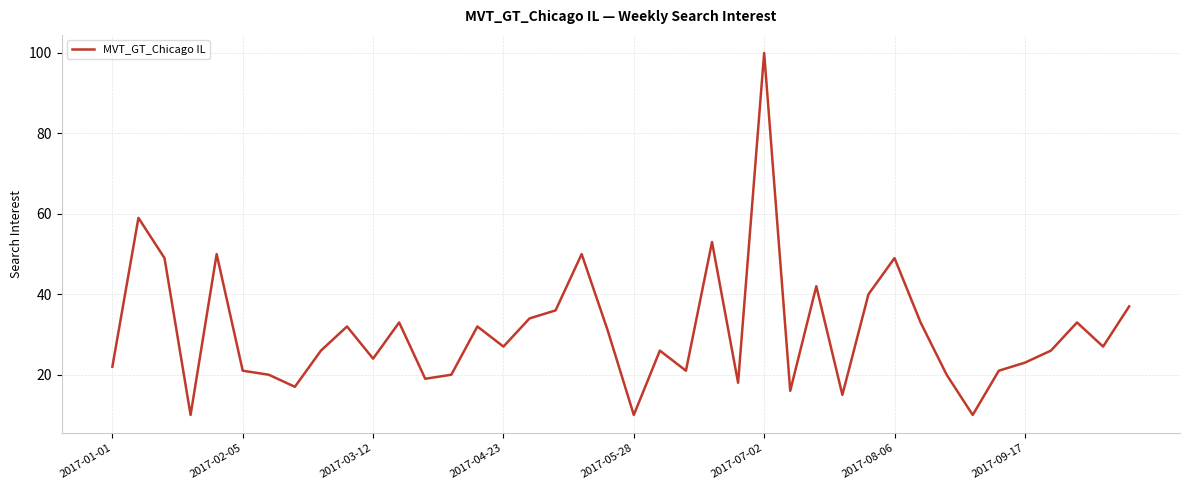

What is the sum of all values?

1232